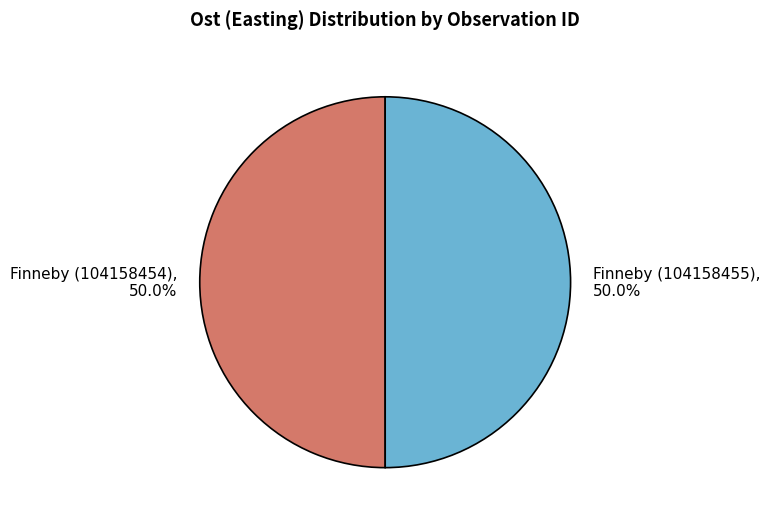

What is the ratio of the value at Finneby (104158455) to the value at Finneby (104158454)?

1.0